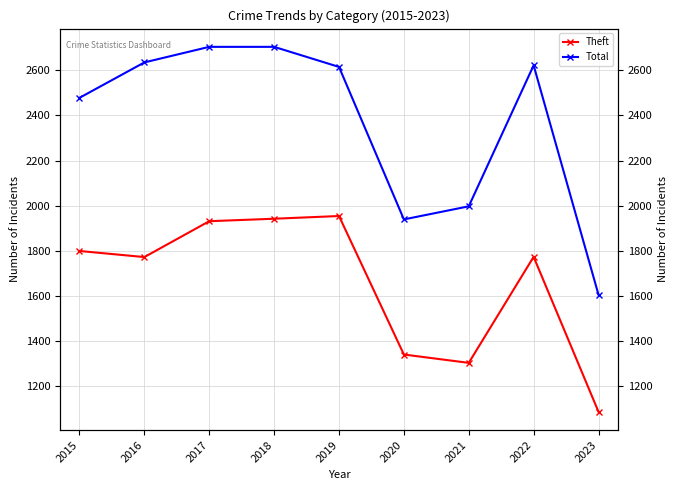

What are all the series names shown in the legend?

Theft, Total